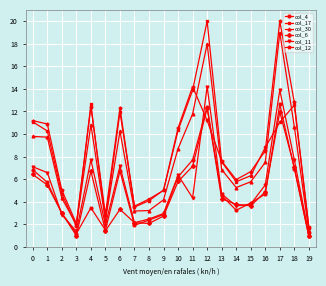

What is the value of the col_6 point at the 18th from the left?

11.9